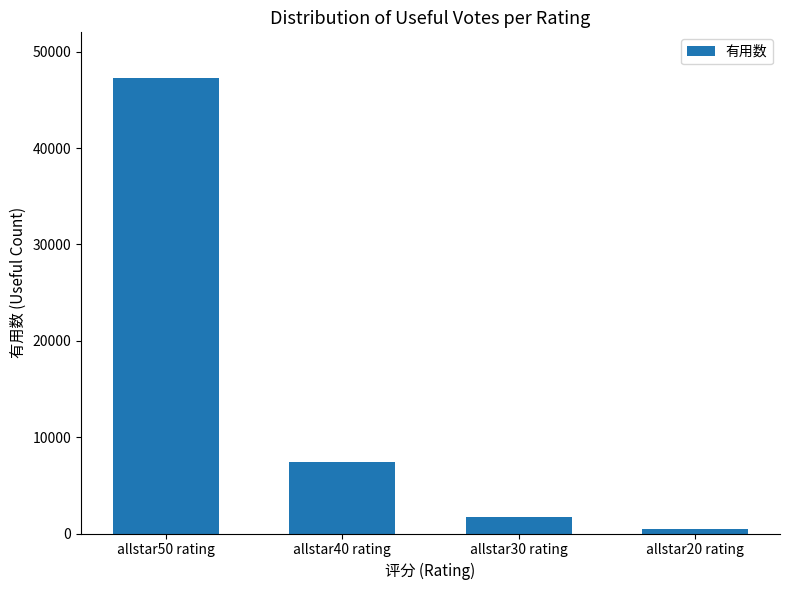

What is the label of the 3rd bar from the left?

allstar30 rating